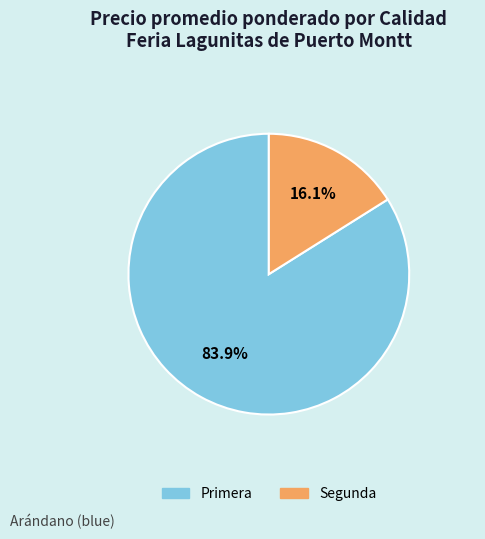

How many slices are in this pie chart?

2